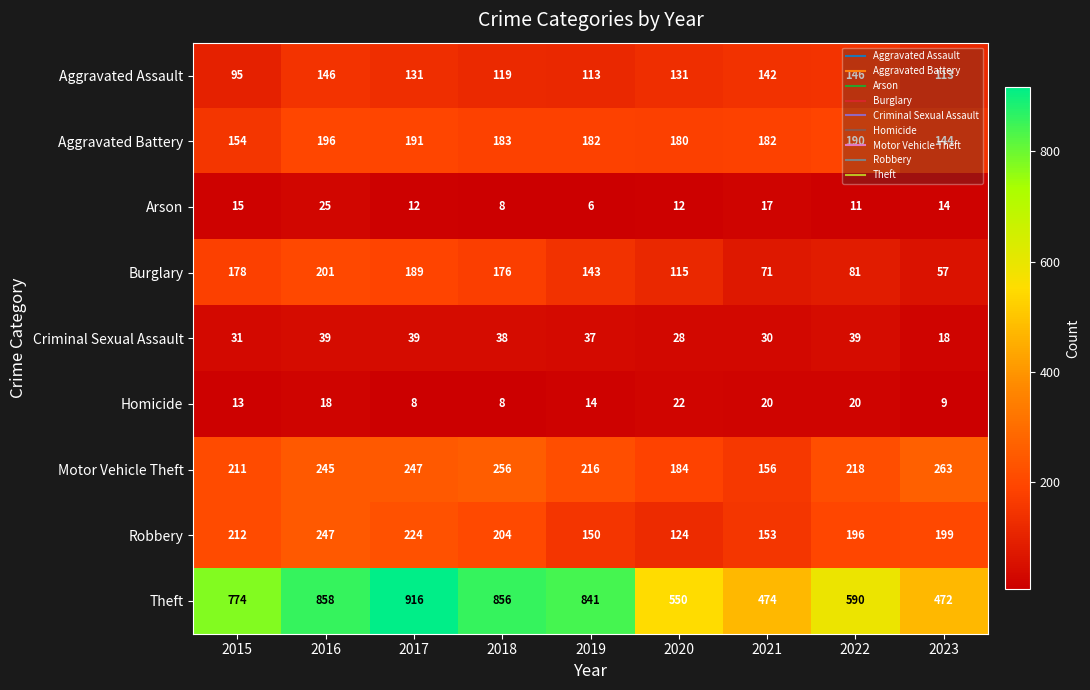

How many series are shown in this chart?

9